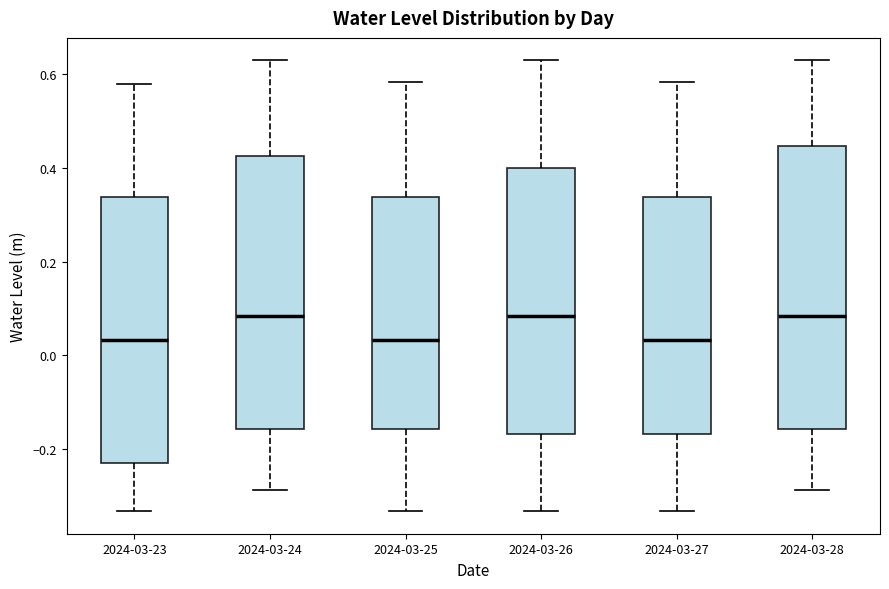

Reading left to right, read every box against the y-axis: the position of its median line, the range the box covers, and the ends of its whiskers. The values are not printed on the chart, so give them approximately, as read against the axis.

2024-03-23: median 0.04, box -0.22 to 0.34, whiskers -0.34 to 0.58
2024-03-24: median 0.08, box -0.16 to 0.42, whiskers -0.28 to 0.62
2024-03-25: median 0.04, box -0.16 to 0.34, whiskers -0.34 to 0.58
2024-03-26: median 0.08, box -0.16 to 0.40, whiskers -0.34 to 0.62
2024-03-27: median 0.04, box -0.16 to 0.34, whiskers -0.34 to 0.58
2024-03-28: median 0.08, box -0.16 to 0.44, whiskers -0.28 to 0.62